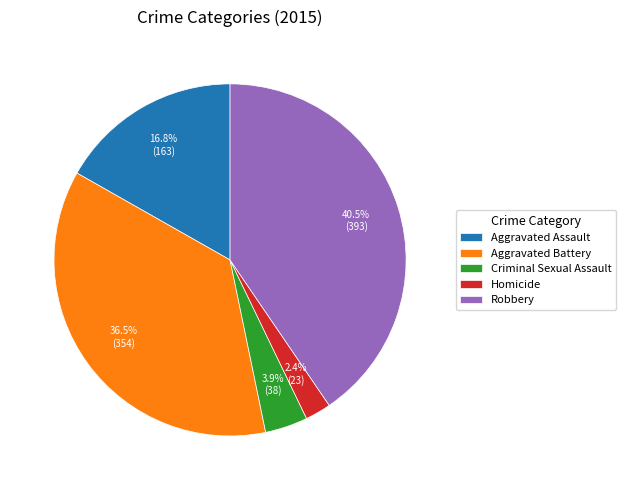

Does Aggravated Assault account for over 50% of the chart?

No